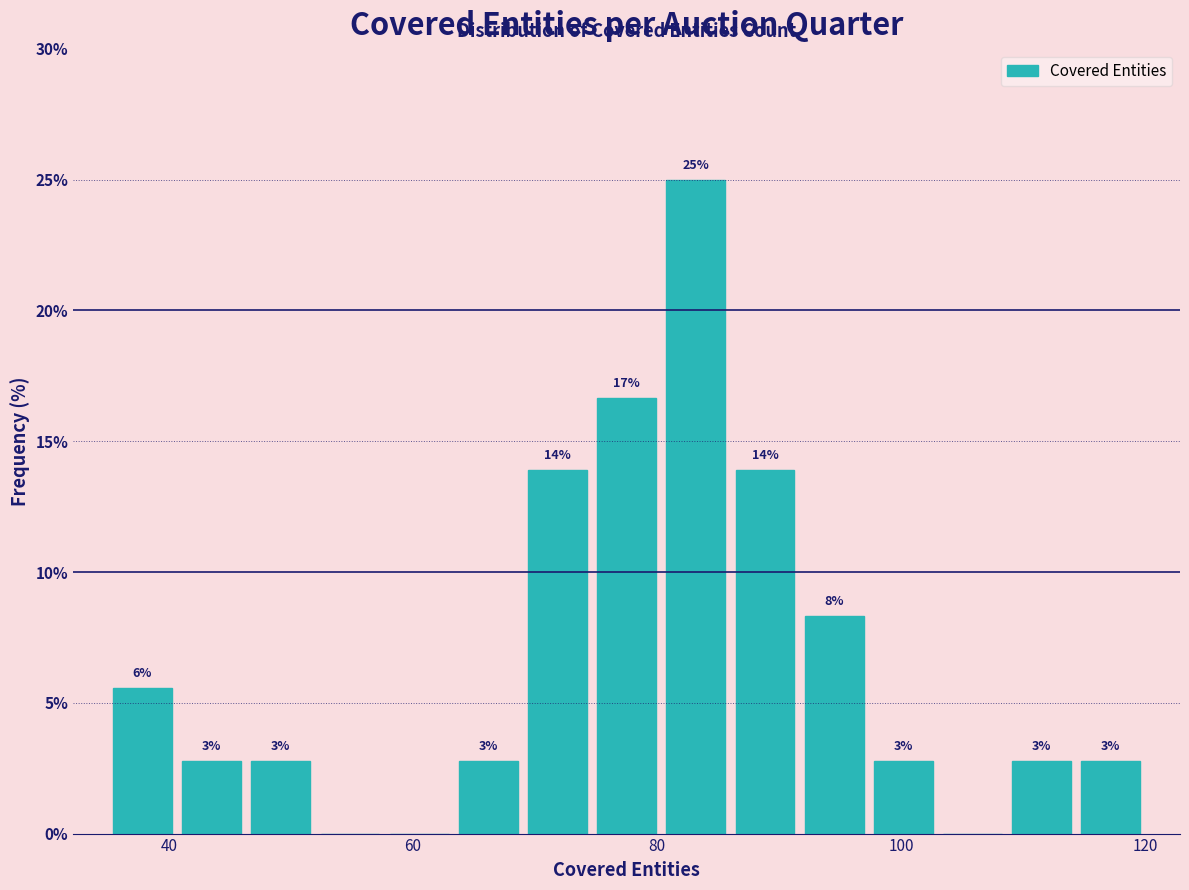

Around what value on the x-axis is the tallest bar? Give the approximate position of its centre, as read against the axis.

84